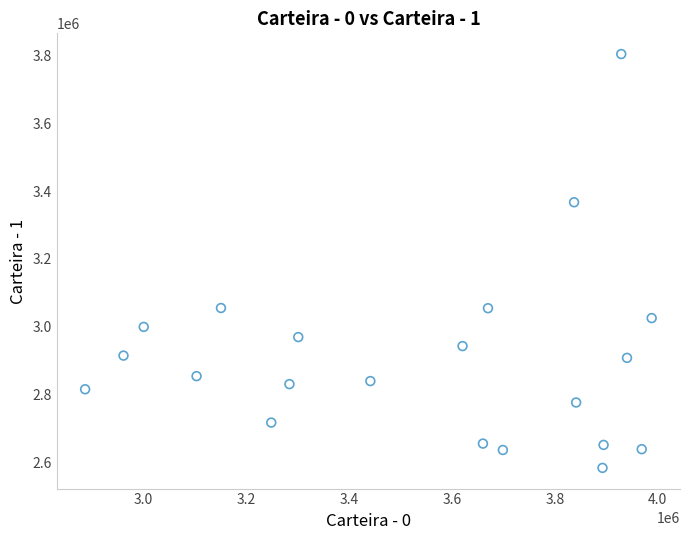

What is the range of Y values (max minus min)?

1219000.8